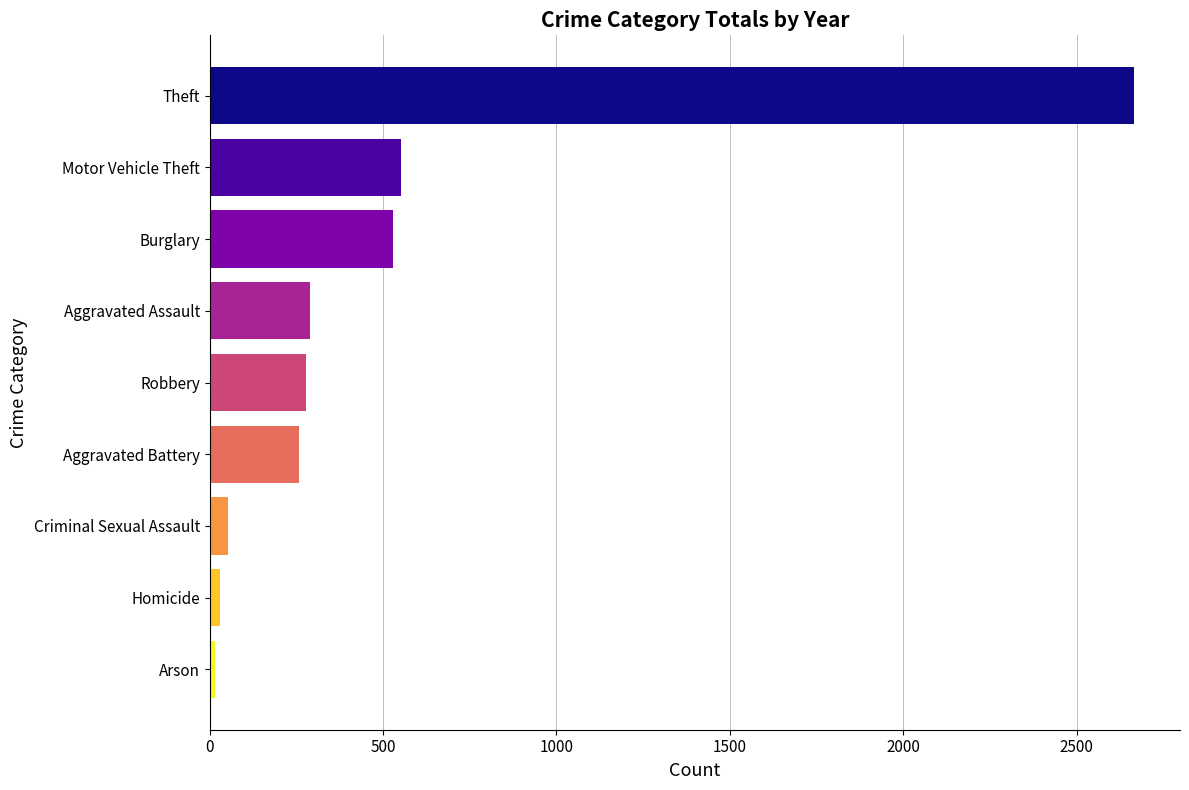

What is the difference between the maximum and minimum values?

2651